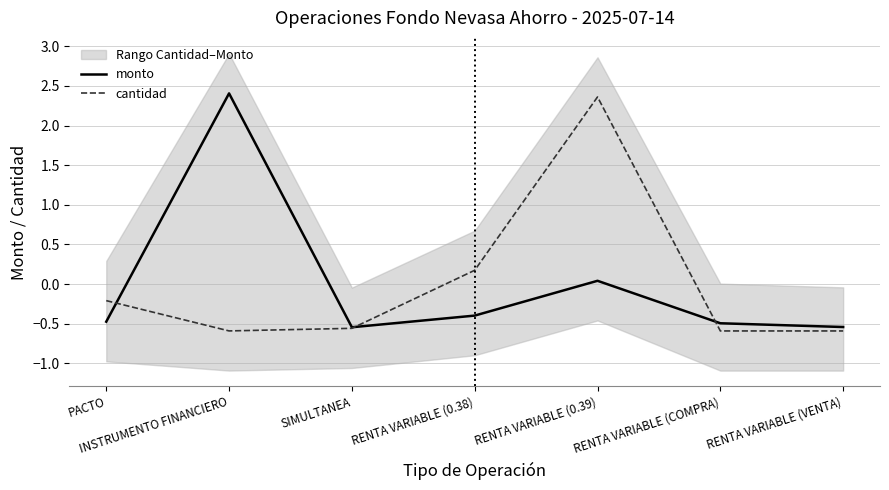

Rank the series by their maximum value, from lowest to highest.

cantidad, monto